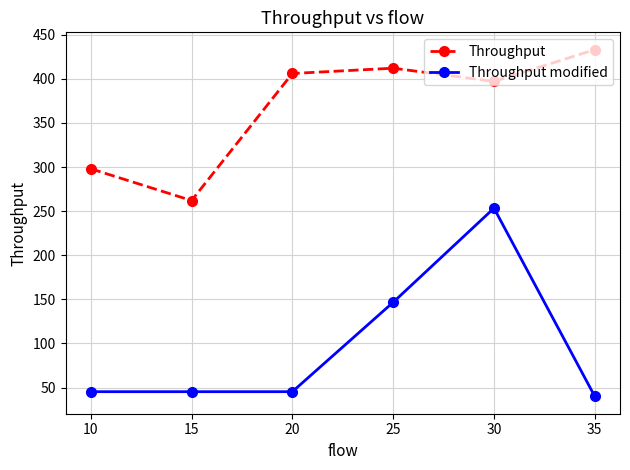

At which label is Throughput modified closest to 146?

25